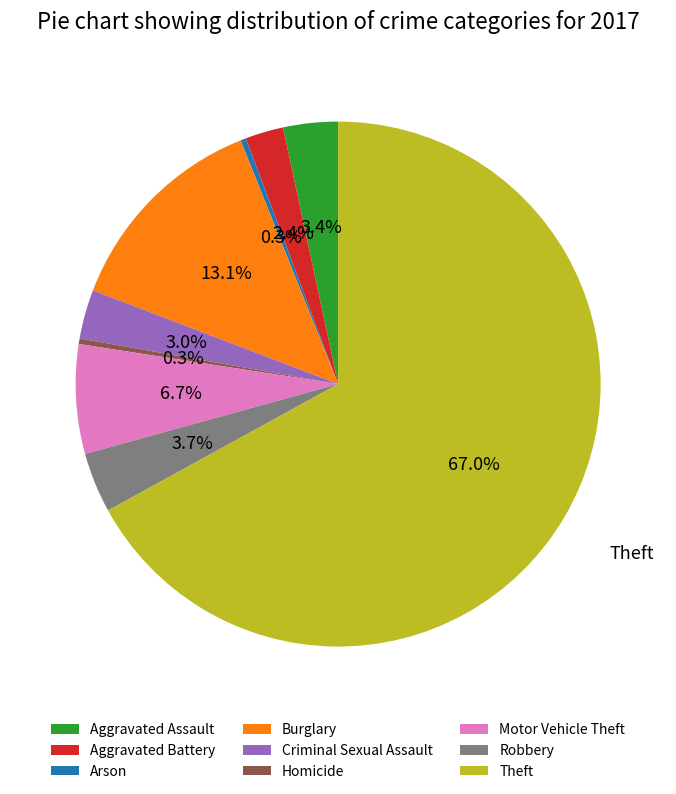

To the nearest percent, what percentage of the pie is Burglary?

13%